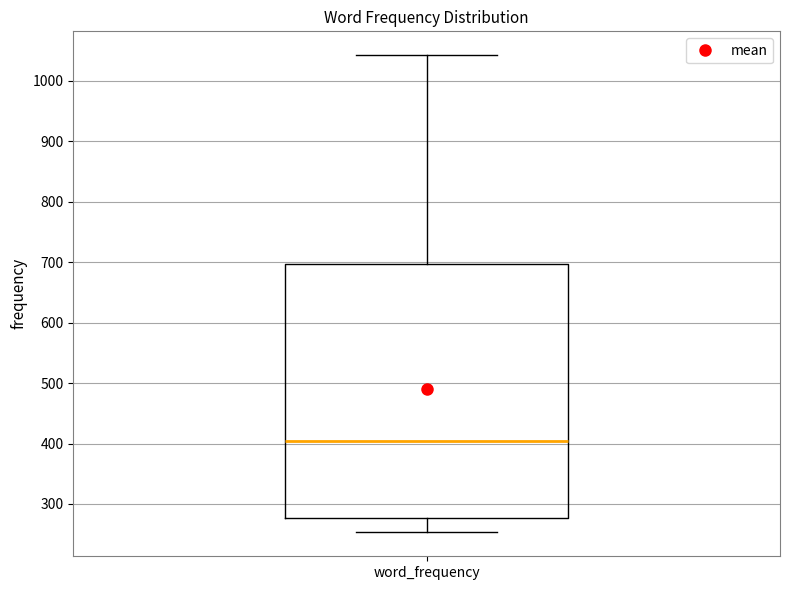

Where is the upper edge of the box for word_frequency on the y-axis? The values are not printed on the chart, so give them approximately, as read against the axis.

700